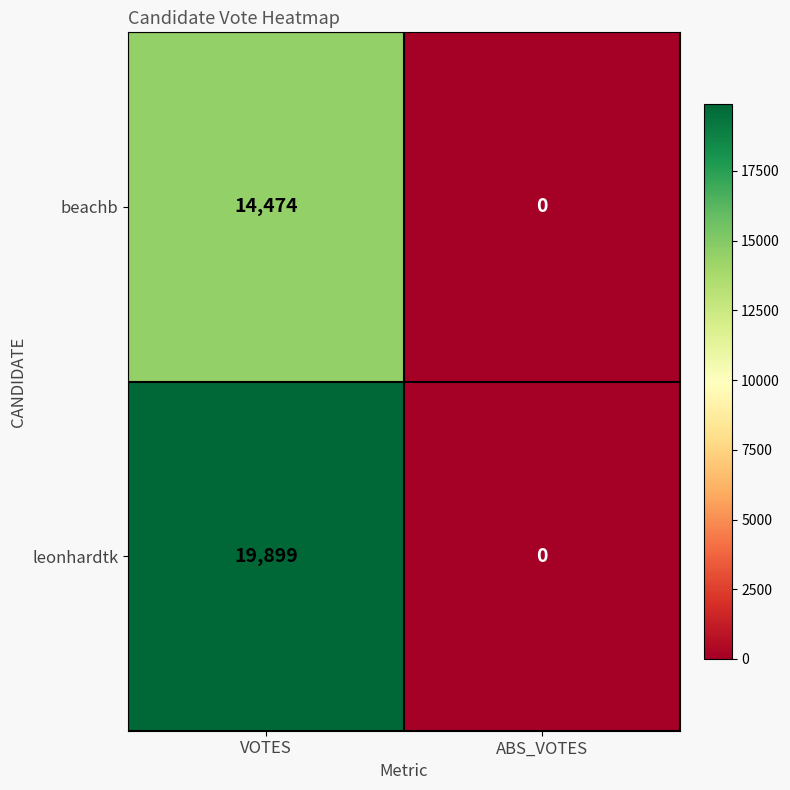

Reading right to left, transcribe all the data shown in this chart.

beachb: ABS_VOTES=0	VOTES=14474
leonhardtk: ABS_VOTES=0	VOTES=19899